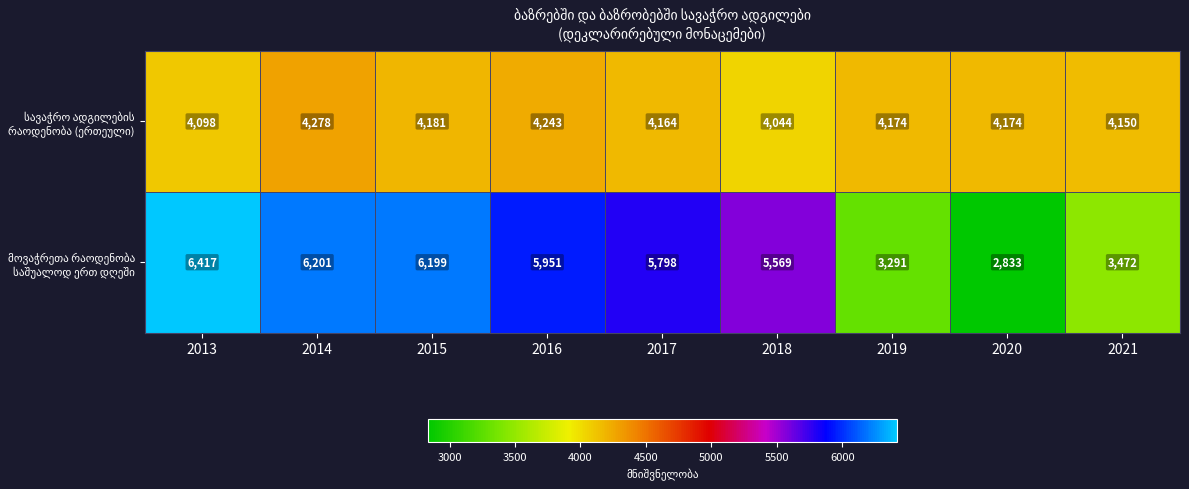

At how many categories does at least one series exceed 3606?

9